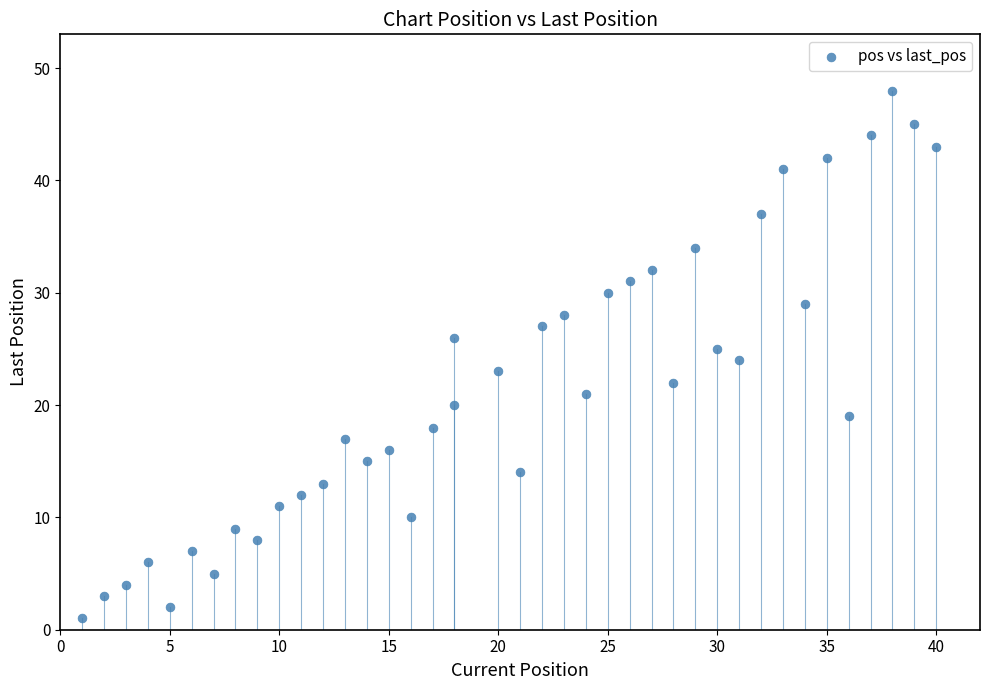

What is the range of X values (max minus min)?

39